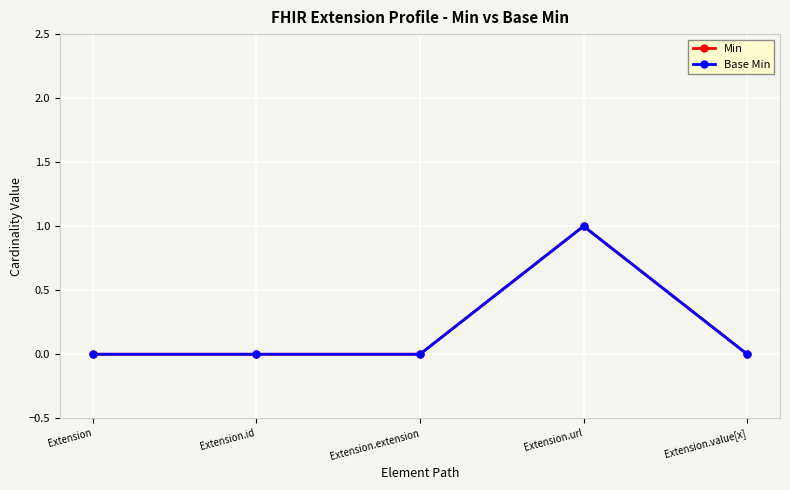

True or false: Min and Base Min intersect in this chart.

False